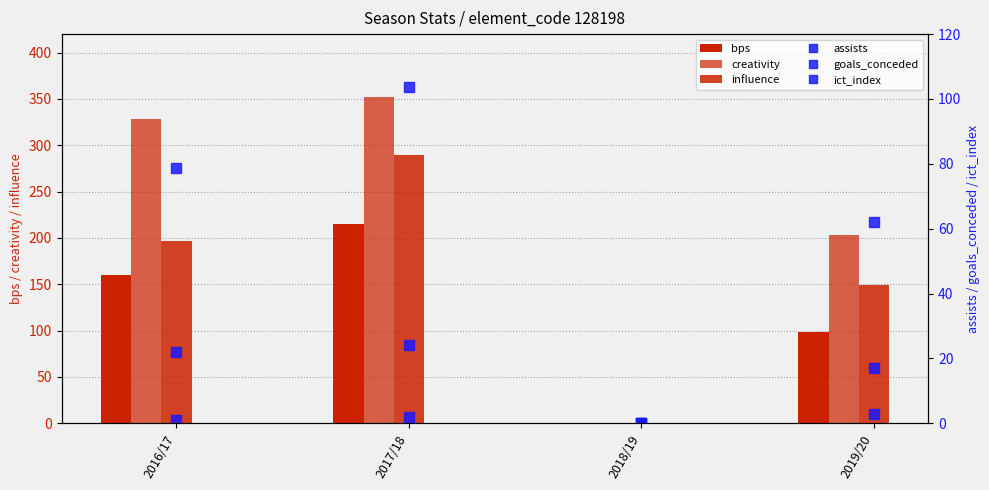

The influence series shows 197.0 at 2016/17. True or false?

True